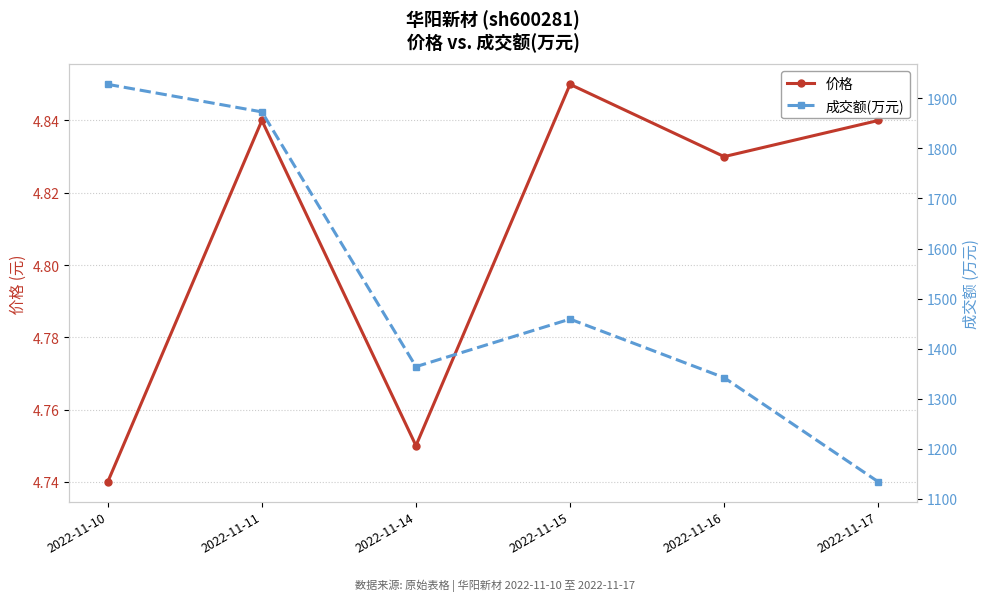

Reading left to right, transcribe all the data shown in this chart.

价格: 2022-11-10=4.7	2022-11-11=4.8	2022-11-14=4.8	2022-11-15=4.8	2022-11-16=4.8	2022-11-17=4.8
成交额(万元): 2022-11-10=1928.0	2022-11-11=1873.0	2022-11-14=1364.0	2022-11-15=1459.0	2022-11-16=1342.0	2022-11-17=1134.0